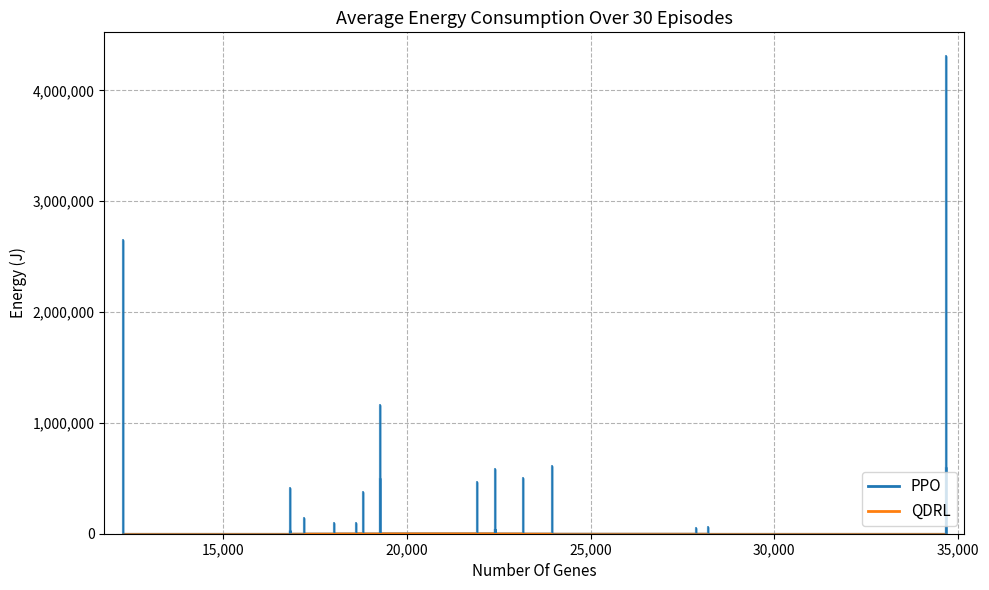

At which category does the chart reach its minimum across all series?

16827